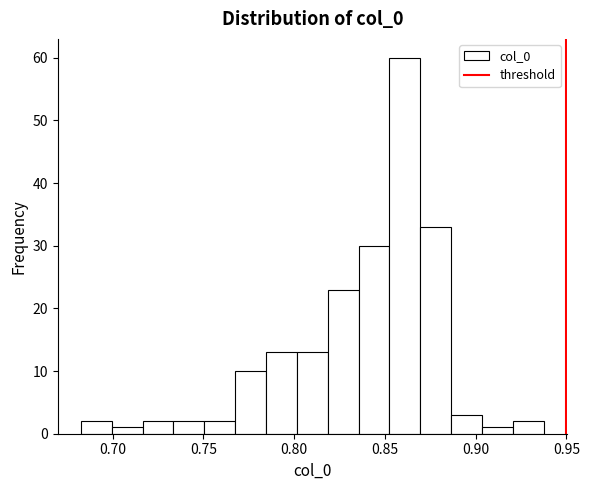

Around what value on the x-axis is the tallest bar? Give the approximate position of its centre, as read against the axis.

0.860